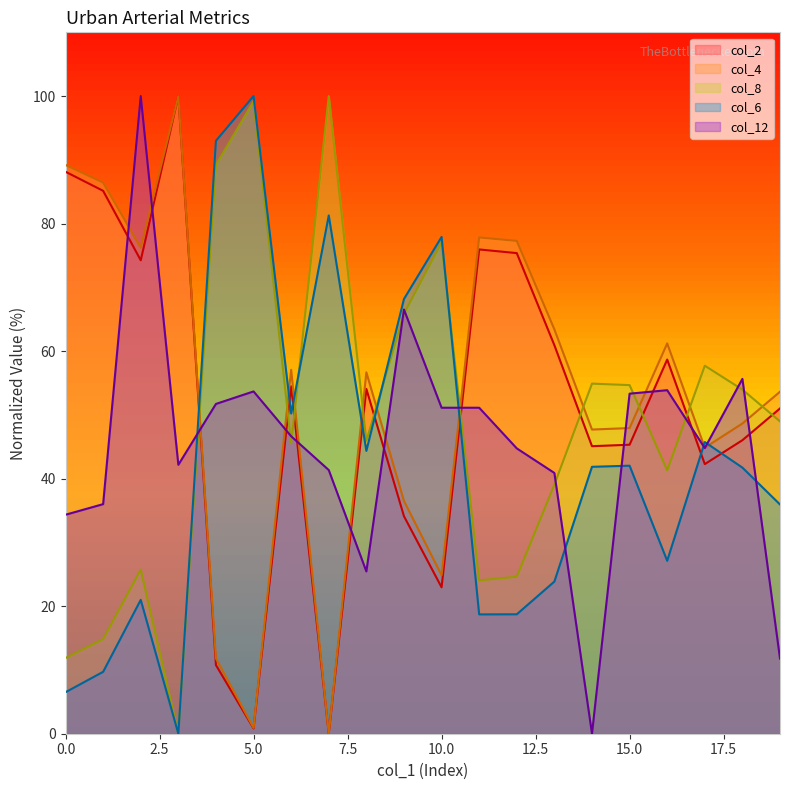

Reading left to right, what are all the values shown in this chart?

col_2: 0=88.1	1=85.1	2=74.3	3=100.0	4=10.8	5=0.8	6=54.5	7=0.0	8=54.1	9=34.1	10=23.0	11=75.9	12=75.4	13=60.9	14=45.1	15=45.3	16=58.7	17=42.3	18=46.0	19=51.0
col_4: 0=89.2	1=86.4	2=76.2	3=100.0	4=11.8	5=0.9	6=57.1	7=0.0	8=56.7	9=36.5	10=24.9	11=77.8	12=77.3	13=63.4	14=47.7	15=47.9	16=61.2	17=44.9	18=48.7	19=53.6
col_8: 0=11.9	1=14.9	2=25.7	3=0.0	4=89.2	5=99.2	6=45.5	7=100.0	8=45.9	9=65.9	10=77.0	11=24.1	12=24.6	13=39.1	14=54.9	15=54.7	16=41.3	17=57.7	18=54.0	19=49.0
col_6: 0=6.5	1=9.7	2=21.0	3=0.0	4=93.0	5=100.0	6=50.2	7=81.3	8=44.4	9=68.2	10=77.9	11=18.7	12=18.7	13=23.9	14=41.9	15=42.0	16=27.1	17=45.7	18=41.7	19=36.0
col_12: 0=34.3	1=36.0	2=100.0	3=42.2	4=51.7	5=53.7	6=46.7	7=41.3	8=25.5	9=66.5	10=51.1	11=51.1	12=44.7	13=40.9	14=0.0	15=53.3	16=53.9	17=44.8	18=55.7	19=11.8